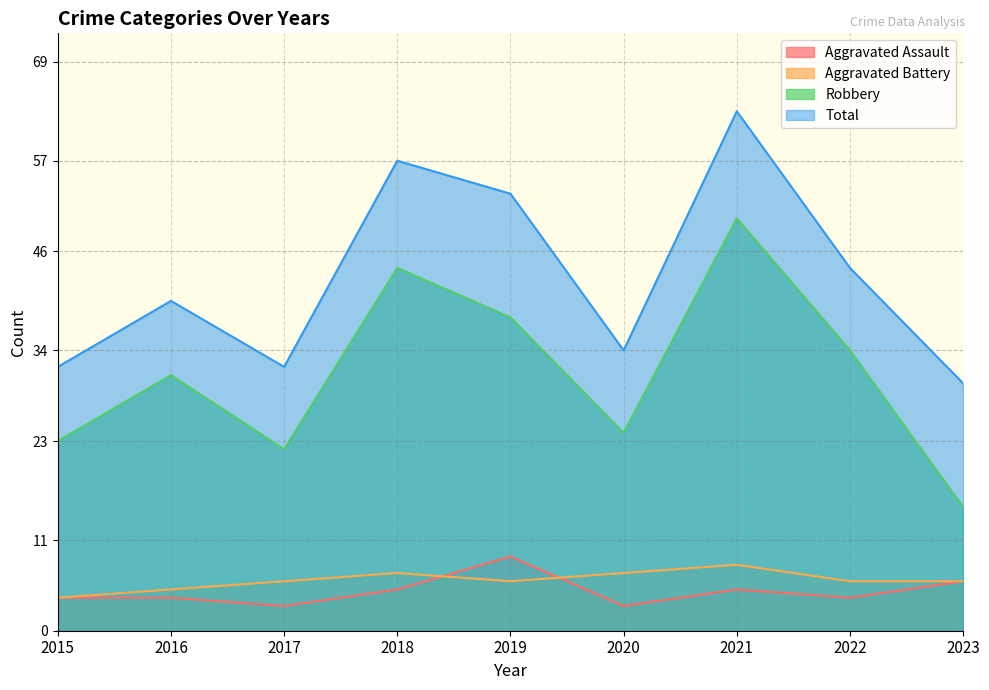

At how many categories does at least one series exceed 21?

9